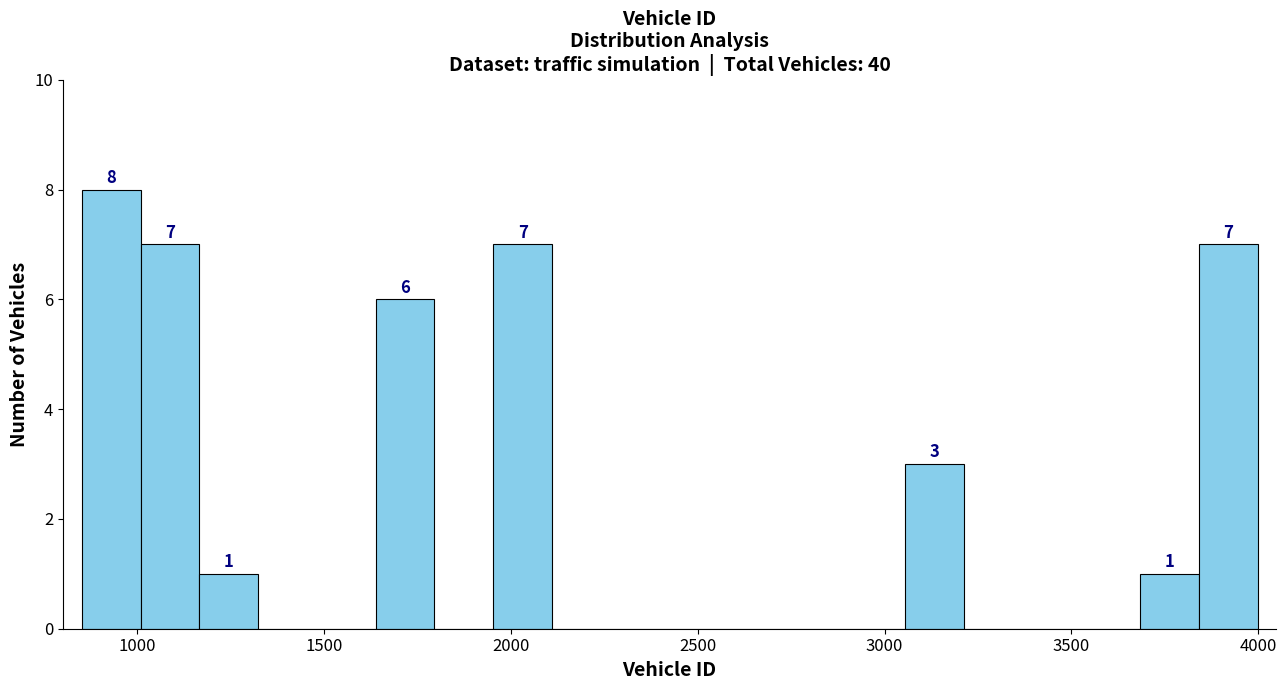

Read against the x-axis, roughly where is the centre of the tallest bar?

950